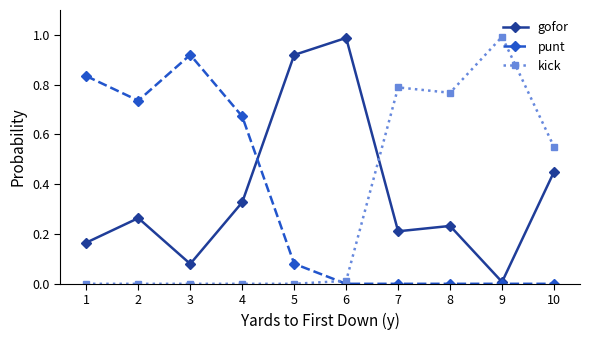

At how many categories does at least one series exceed 0?

10